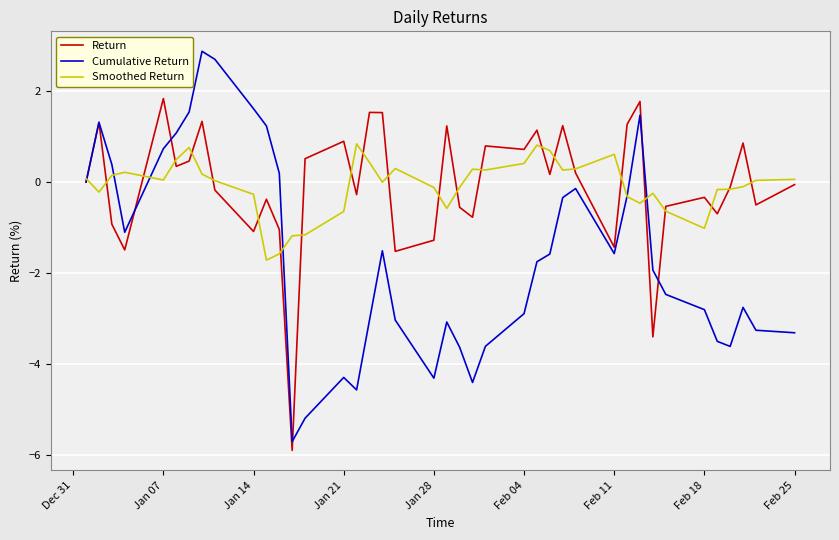

What is the minimum value shown in the chart?

-5.9